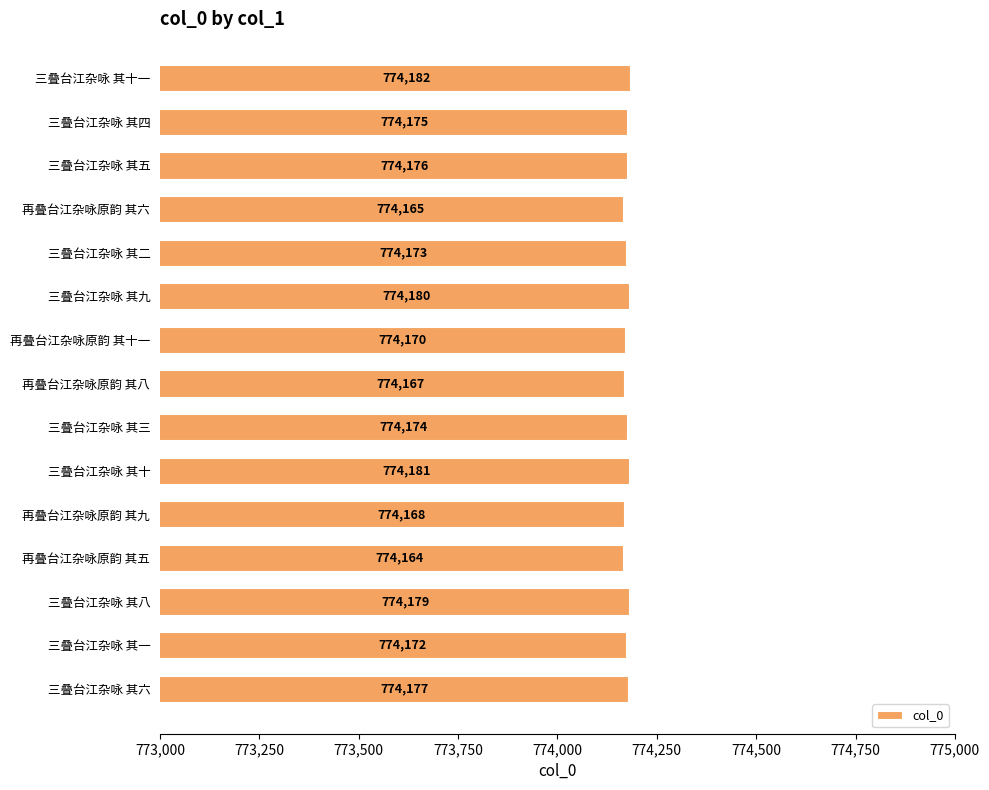

How many data points are less than 774174?

7